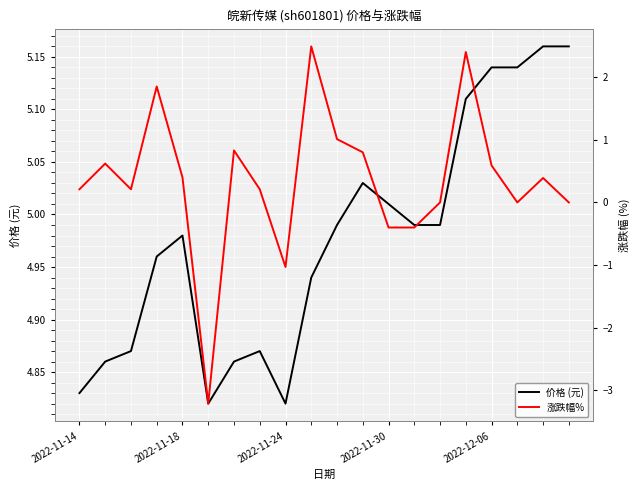

True or false: 价格 (元) and 涨跌幅% cross at least once.

False